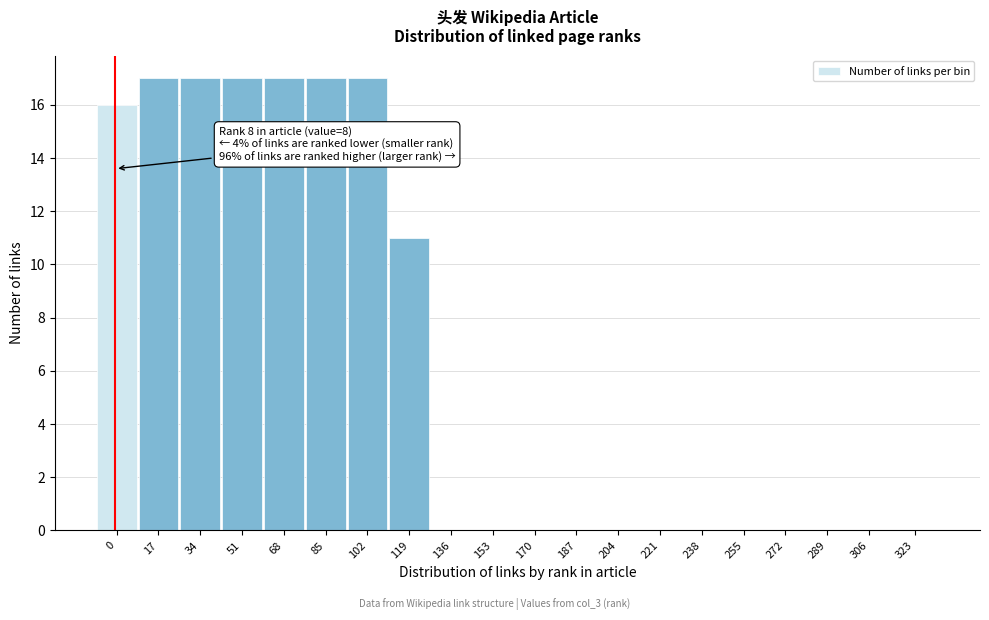

Reading left to right, what are all the values shown in this chart?

0=16	17=17	34=17	51=17	68=17	85=17	102=17	119=11	136=0	153=0	170=0	187=0	204=0	221=0	238=0	255=0	272=0	289=0	306=0	323=0